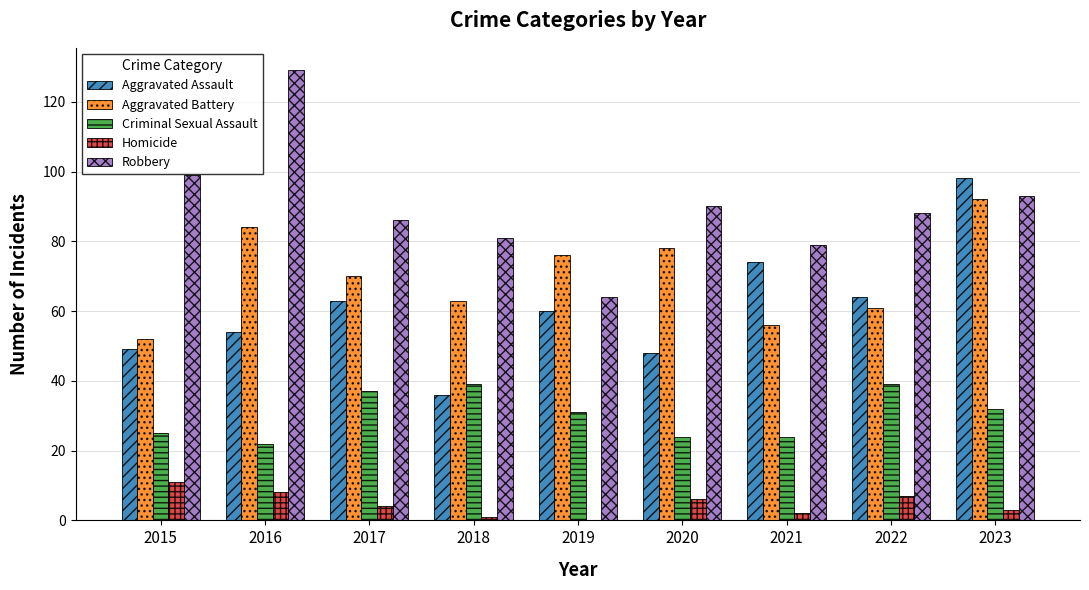

What is the sum of all Robbery values?

809